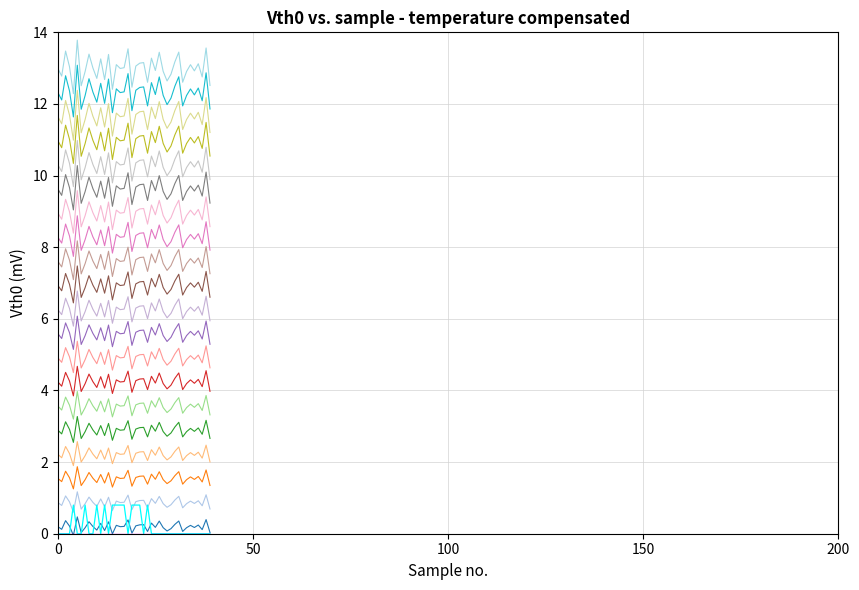

How many lines are shown in the chart?

22